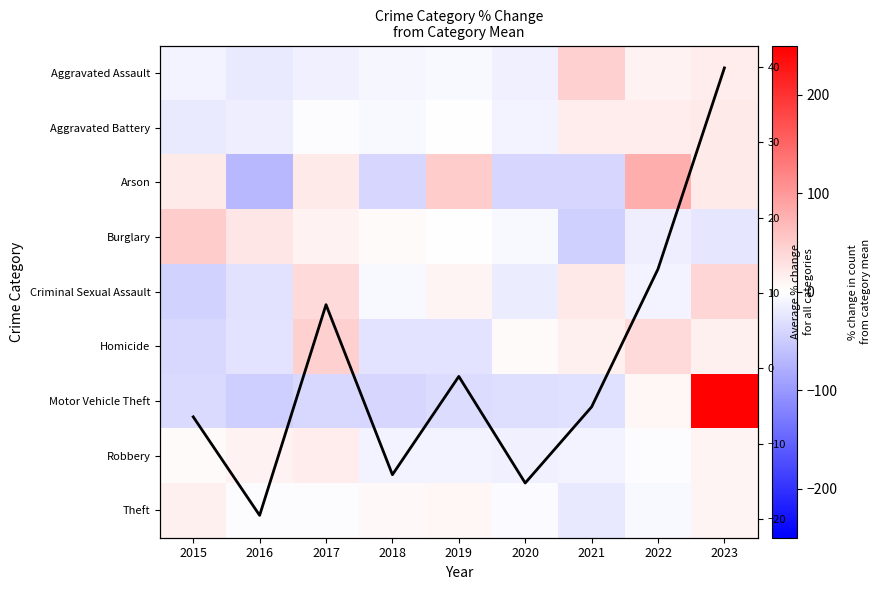

Which category has the lowest value in the Homicide series?

2015